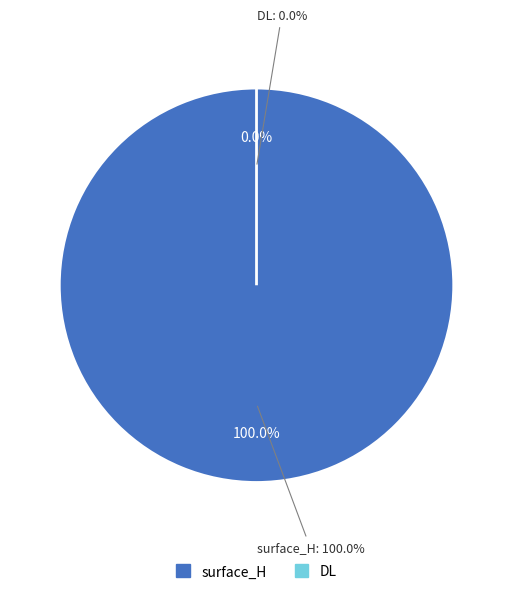

How many segments does this pie chart have?

2